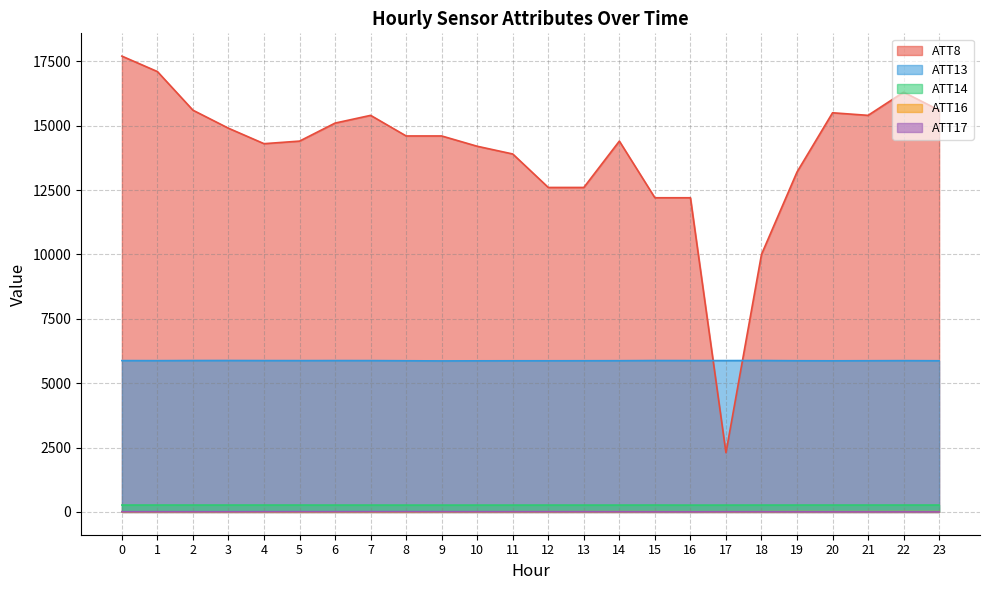

In ATT8, how many points are lower than both neighbors (excluding endpoints)?

3